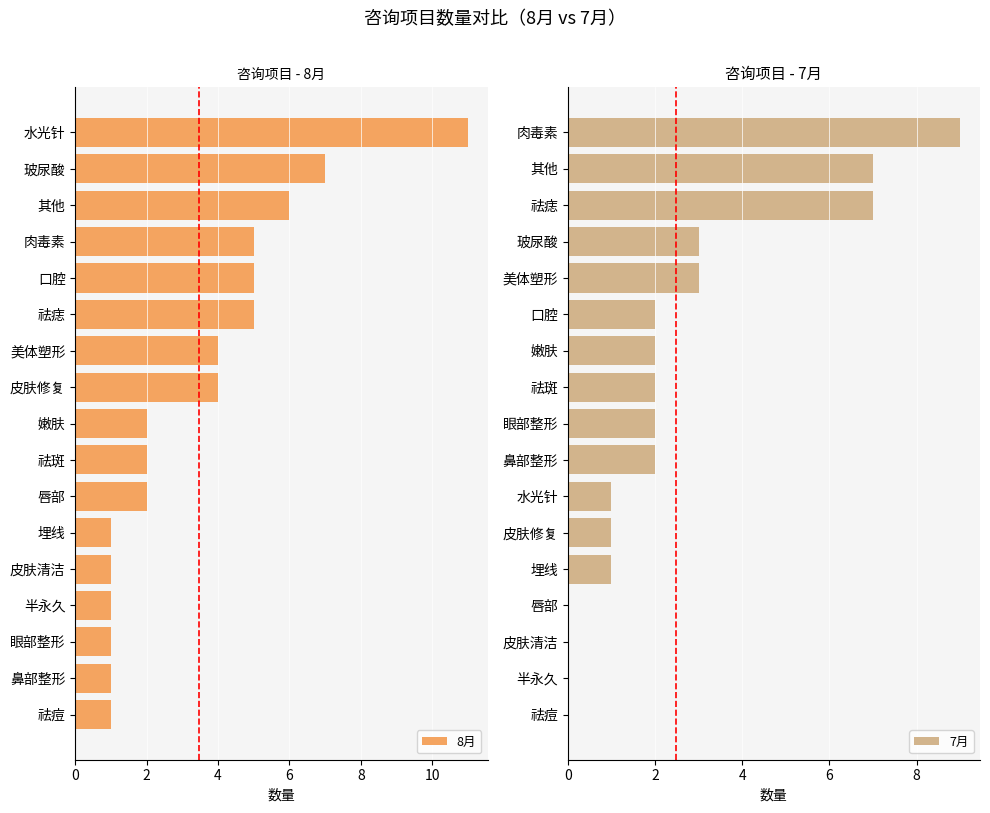

True or false: 8月 has a value of 1 at 祛痘.

True